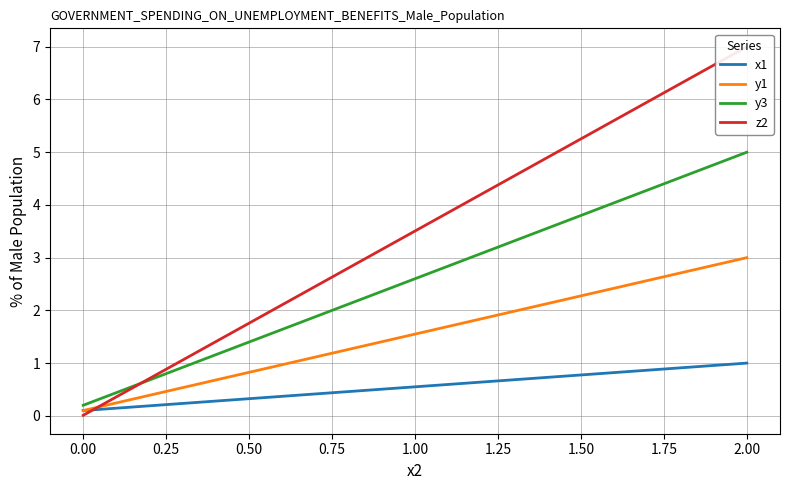

Which series has the widest spread of values?

z2